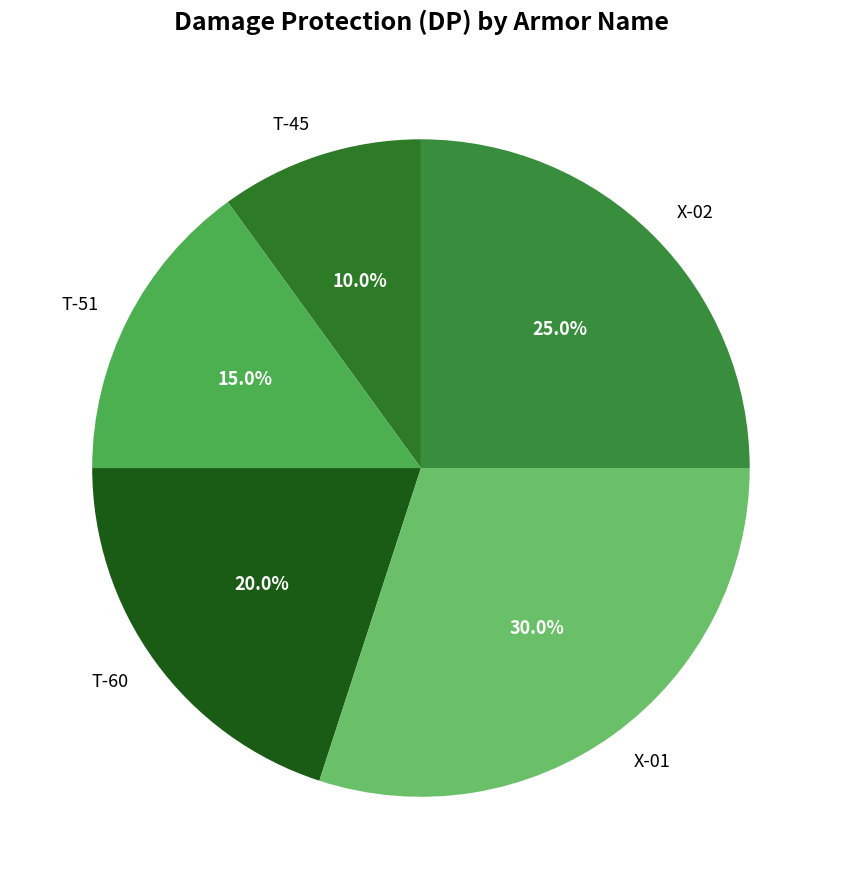

To the nearest percent, what is the average slice percentage?

20%